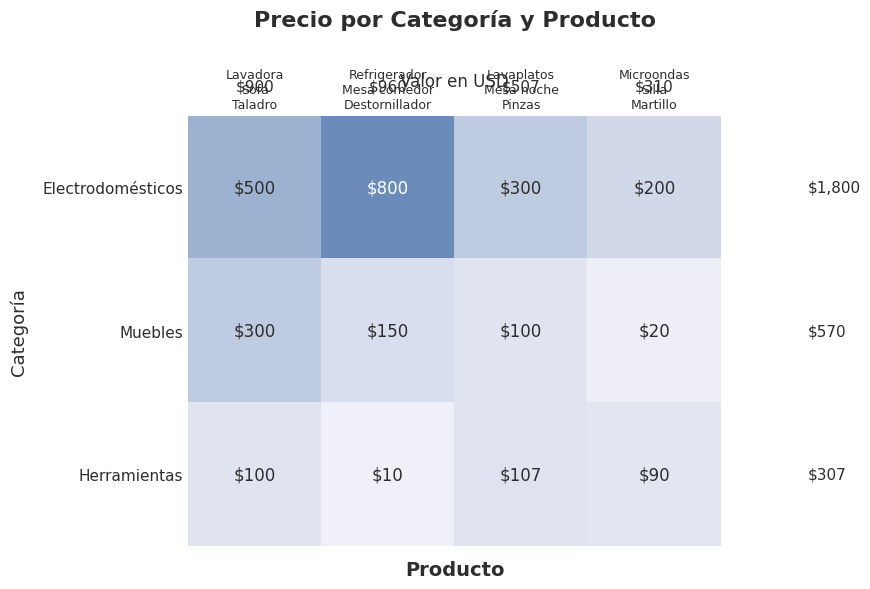

Which series has the largest range (max minus min)?

Electrodomésticos